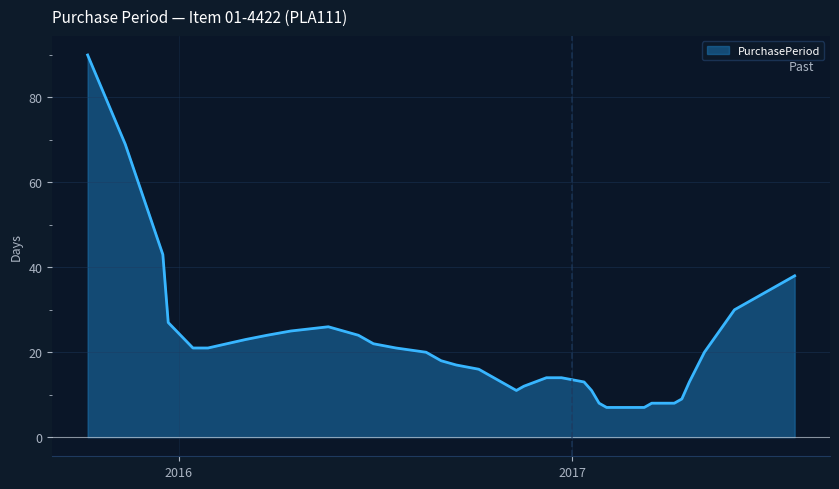

What is the smallest value displayed?

7